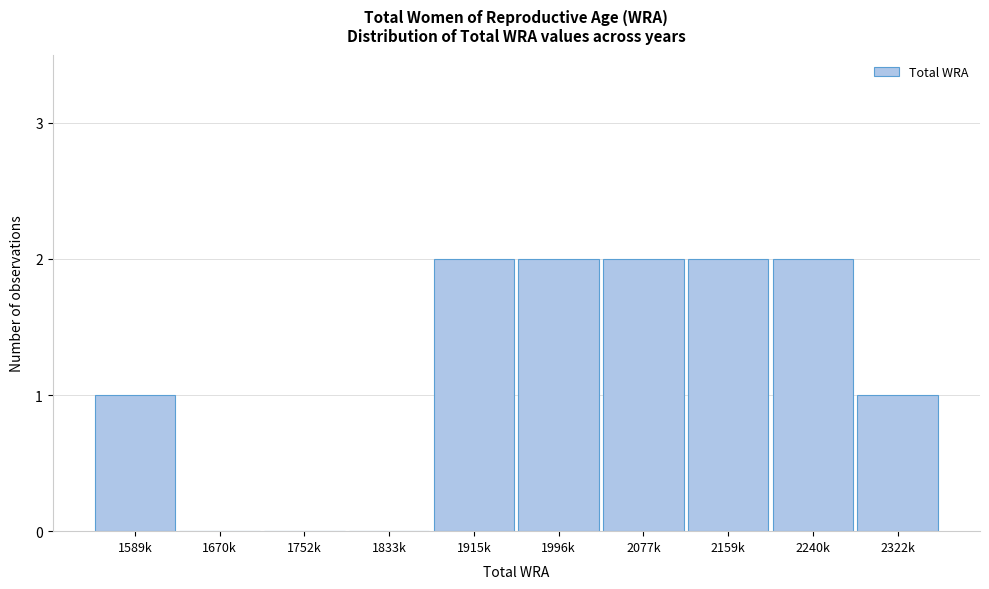

Reading left to right, list all the values displayed in this chart.

1589k=1	1670k=0	1752k=0	1833k=0	1915k=2	1996k=2	2077k=2	2159k=2	2240k=2	2322k=1